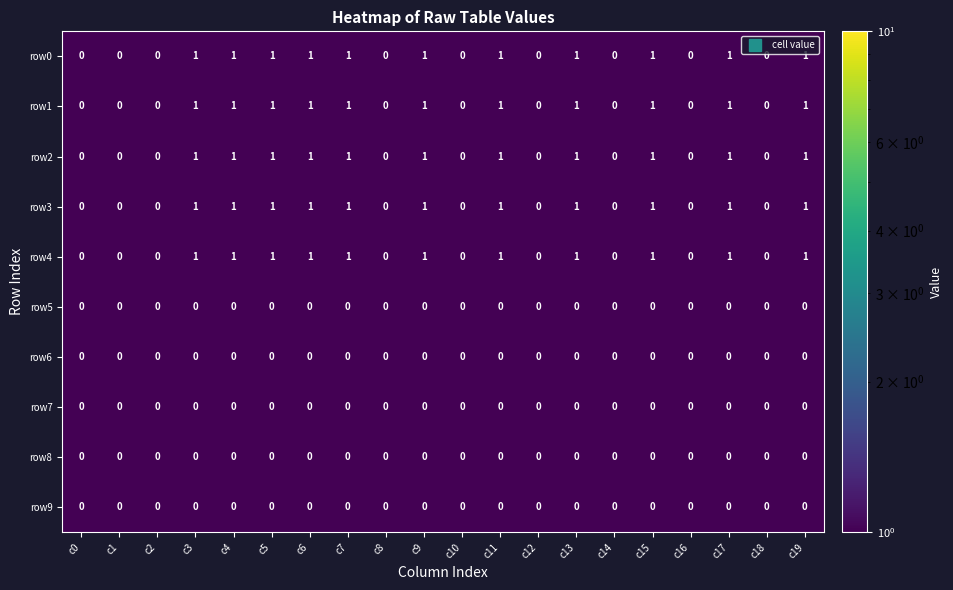

The value of row0 at c17 is 1. True or false?

True